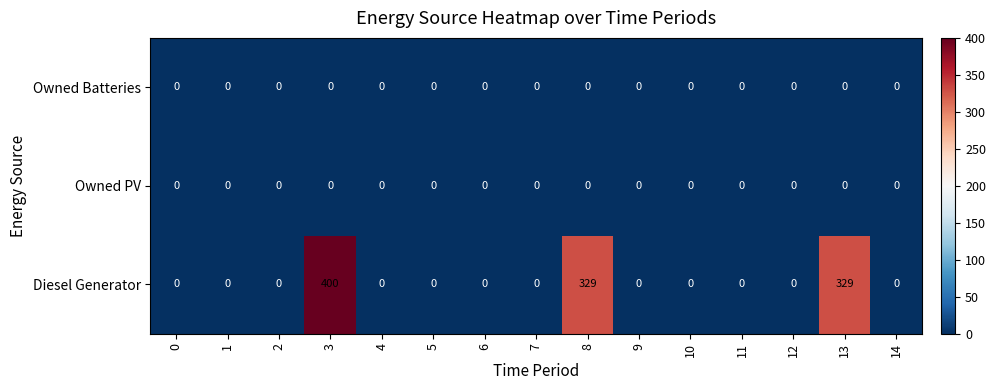

What is the maximum value shown in the chart?

400